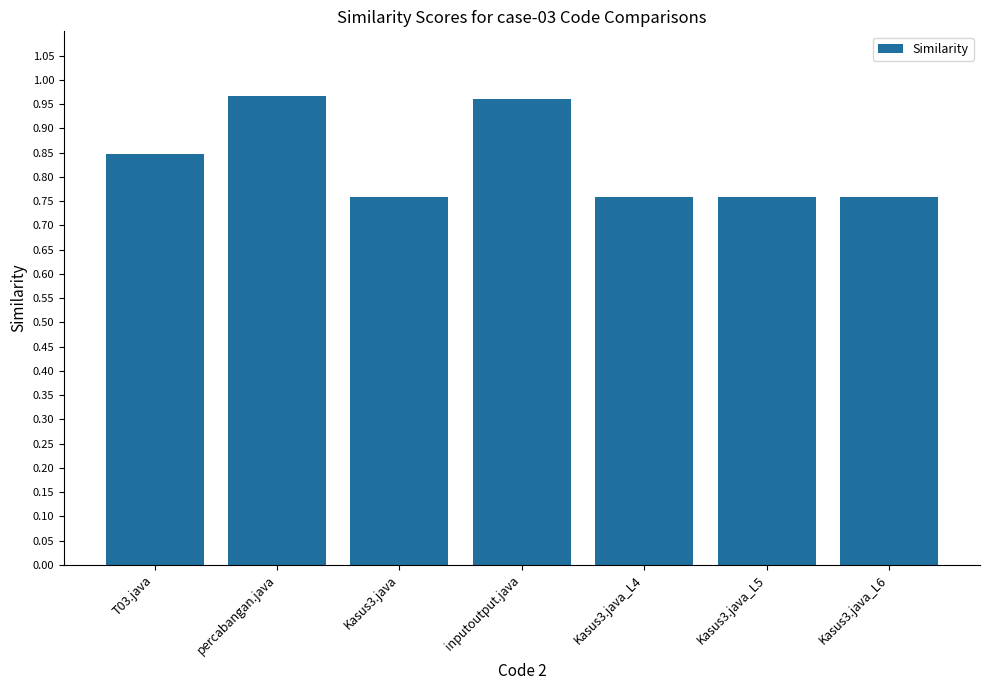

How many values are between 0 and 1?

7